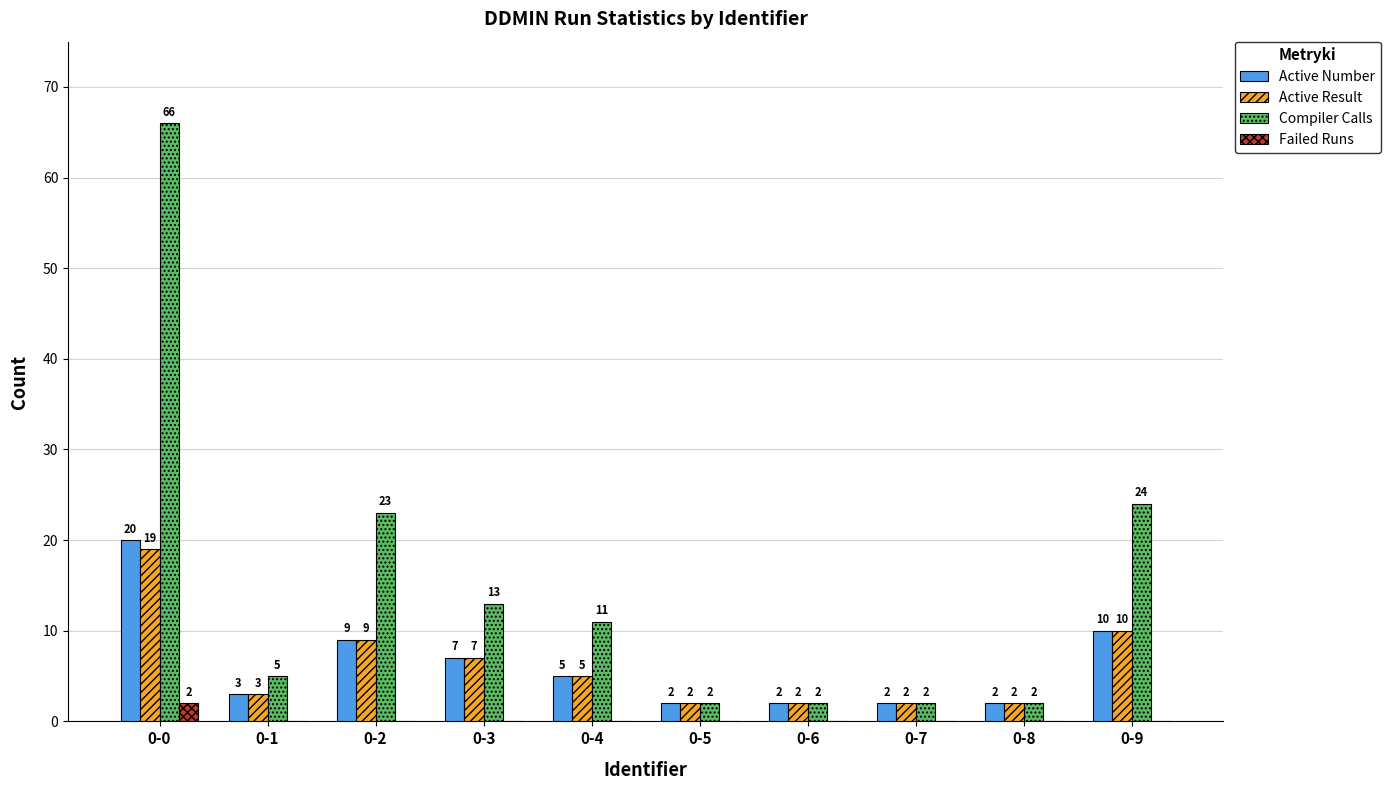

True or false: Compiler Calls has a value of 2 at 0-7.

True